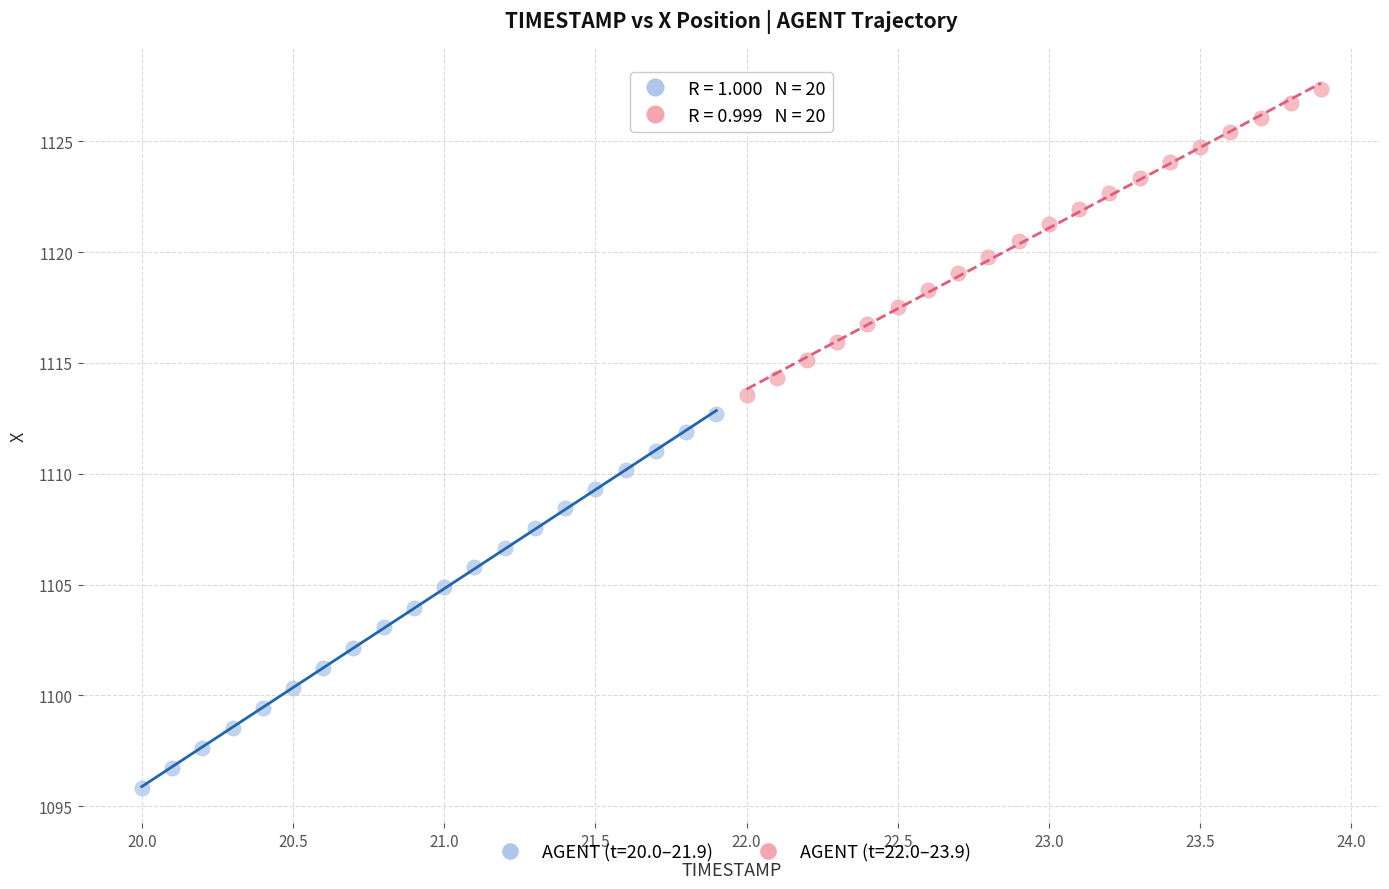

Which series reaches the minimum Y coordinate?

AGENT (t=20.0–21.9)